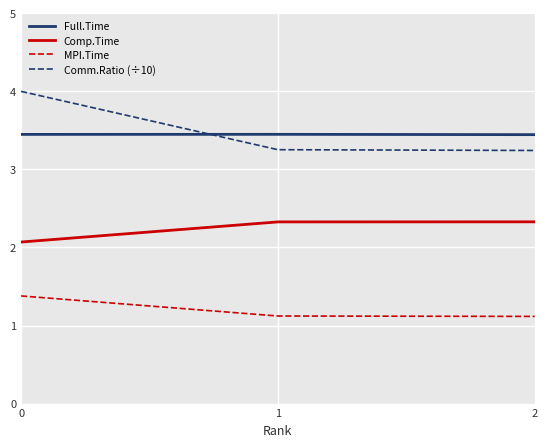

What is the minimum value for Comp.Time?

2.1